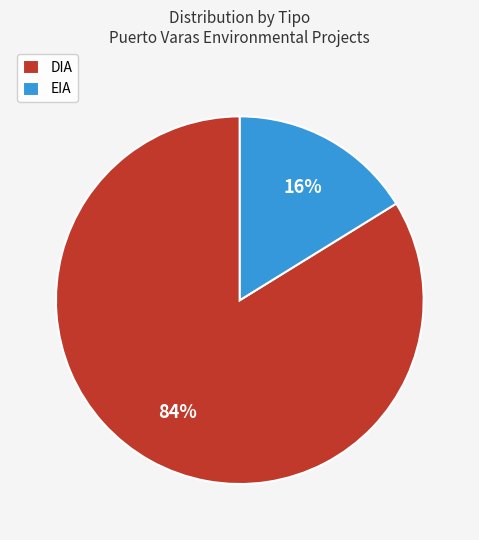

What percentage is the EIA slice, to the nearest percent?

16%